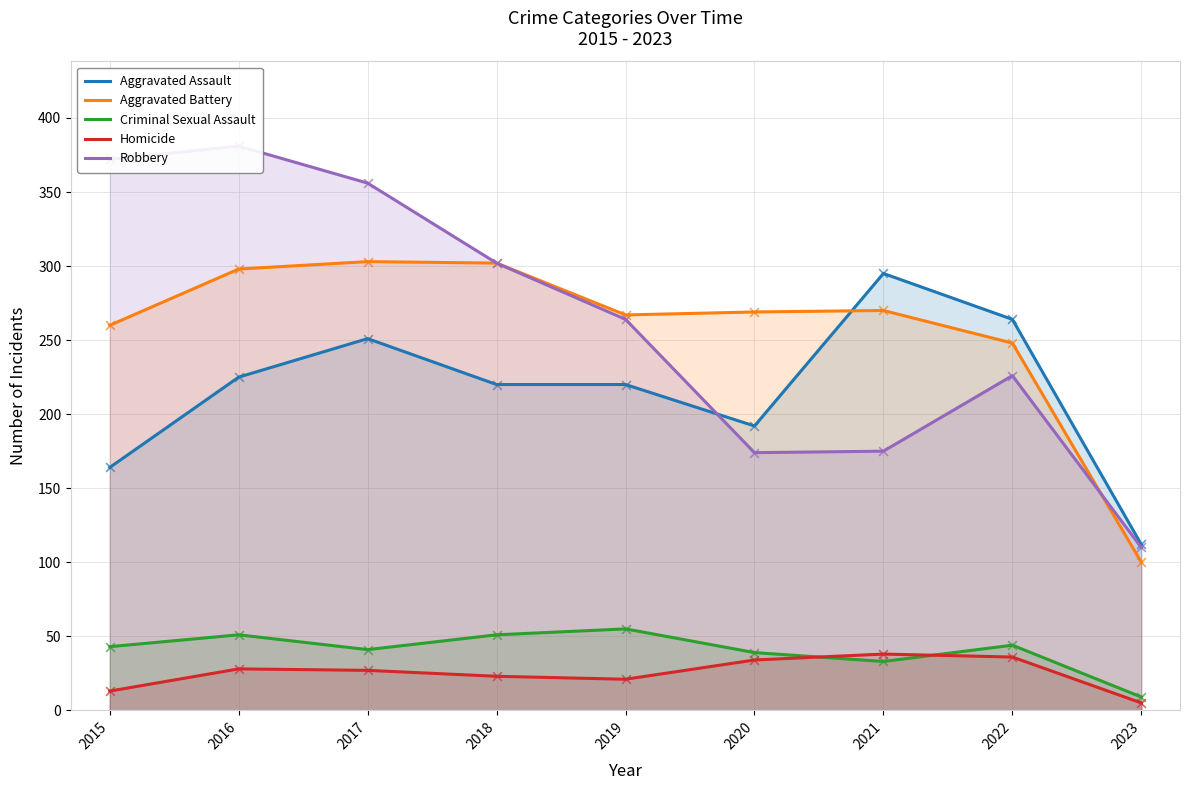

Which series has the largest Y range (max minus min)?

Robbery